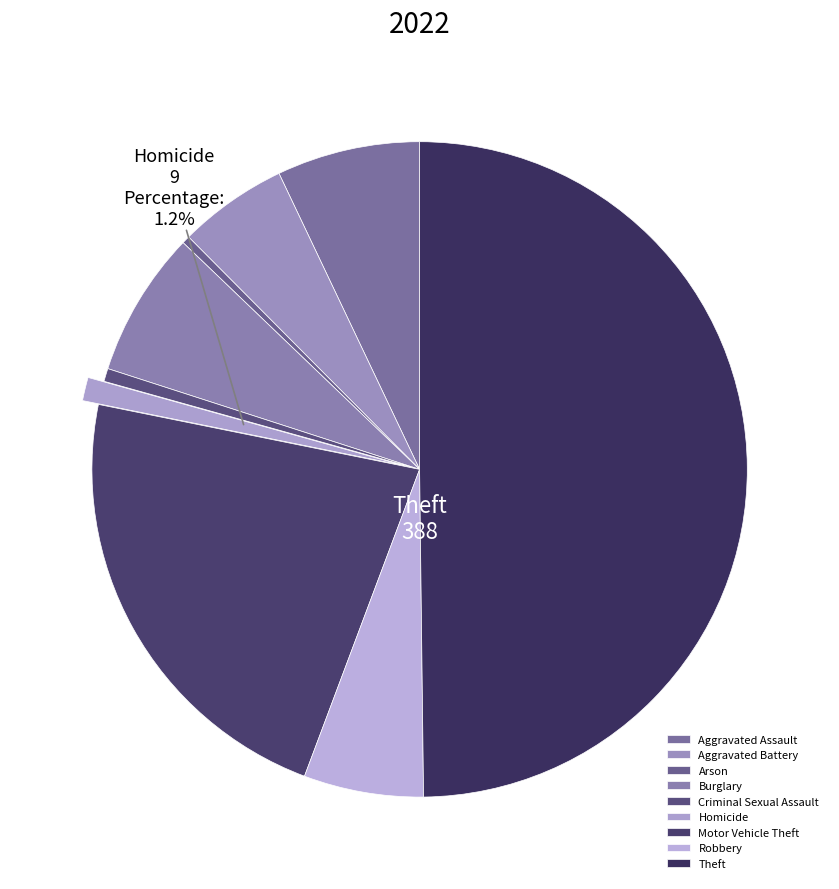

How many slices are in this pie chart?

9